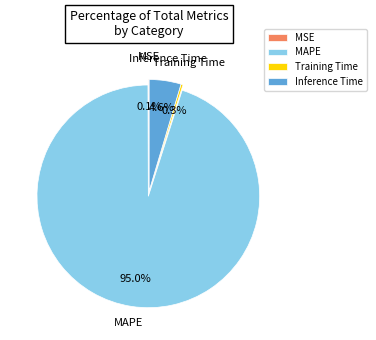

What percentage is the Inference Time slice, to the nearest percent?

5%